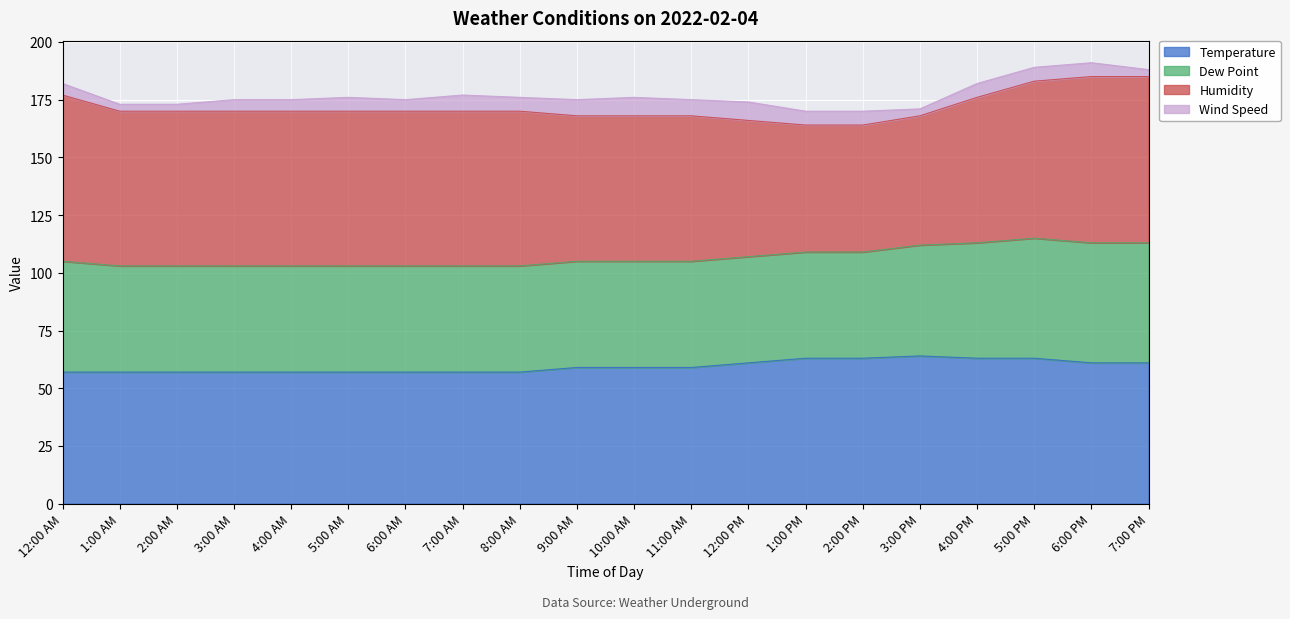

What is the total value across all series at 6:00 PM?

191